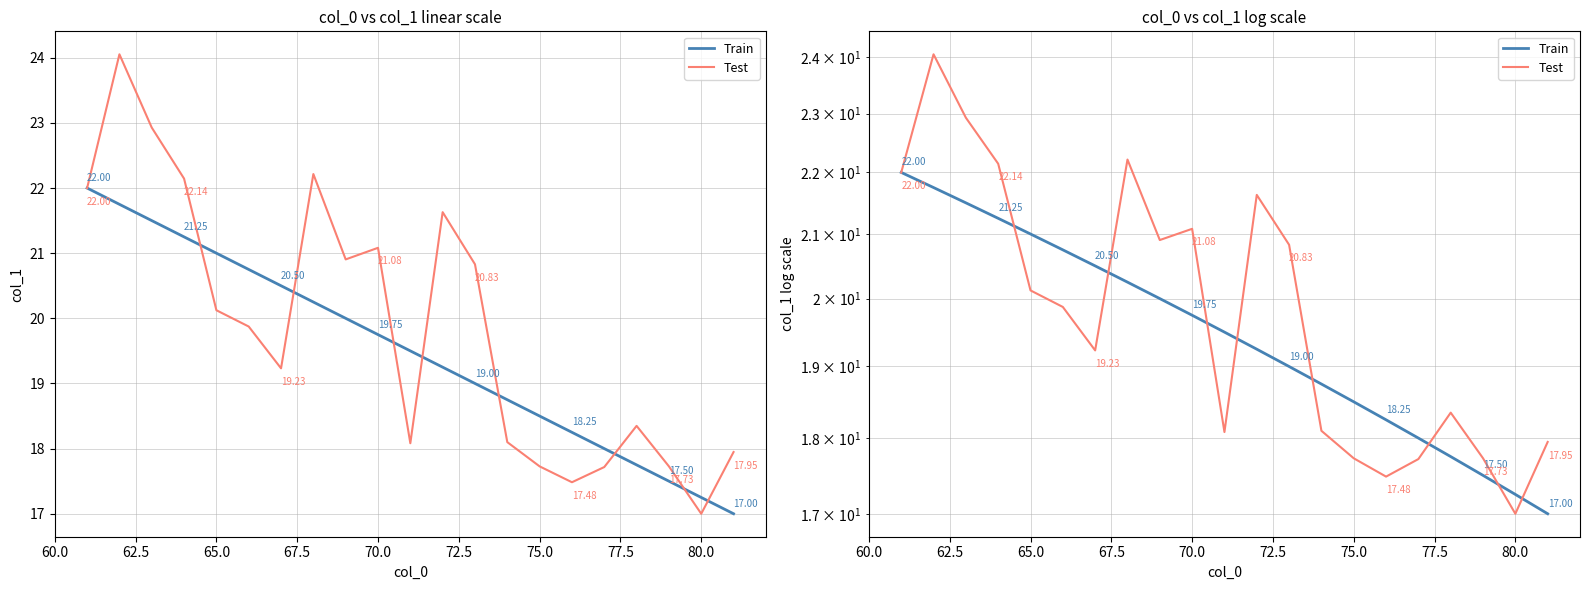

Does the chart have visible grid lines?

Yes